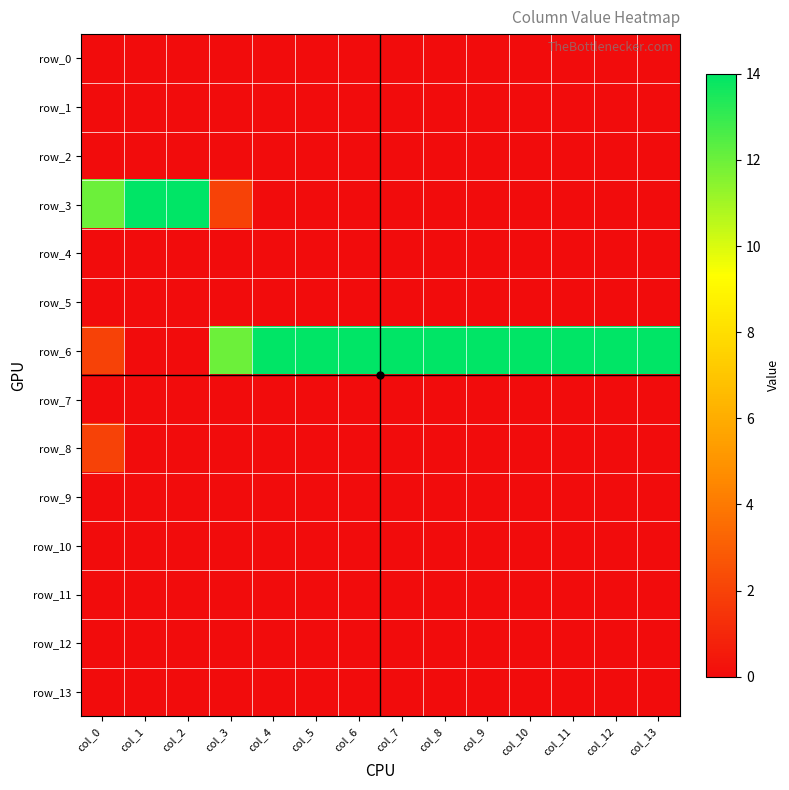

Which series has the largest total across all categories?

row_6